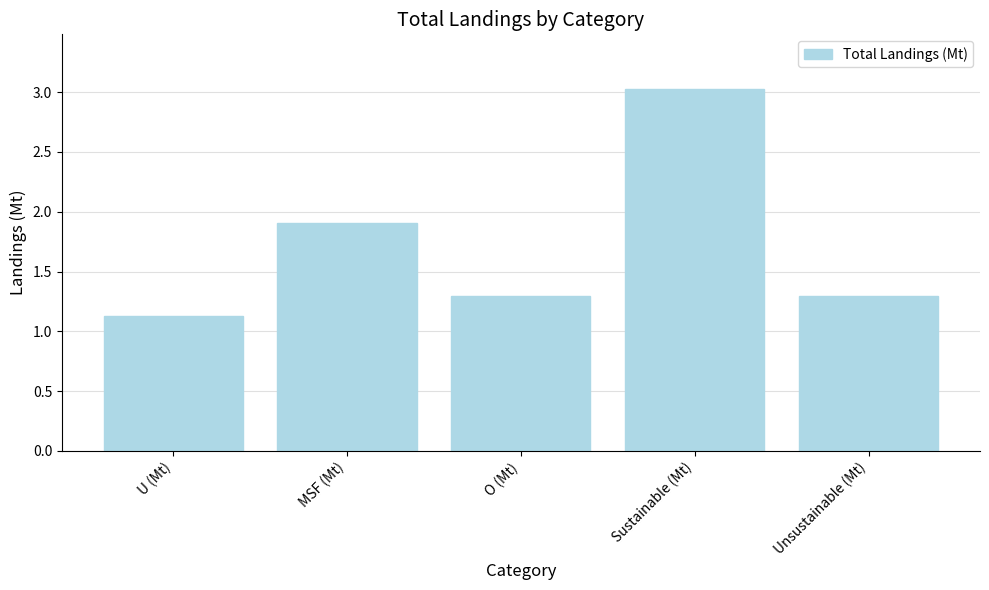

What is the label of the 1st bar from the left?

U (Mt)